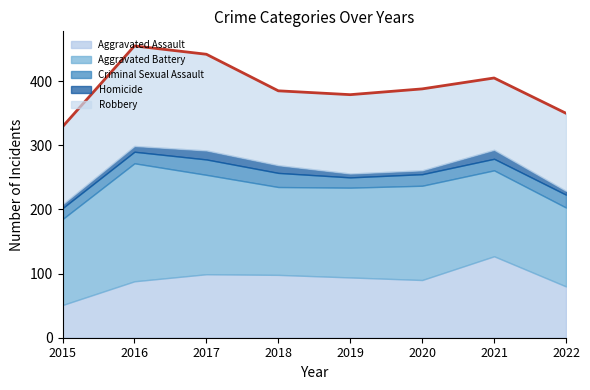

Which has a higher value, 2022 or 2016?

2016